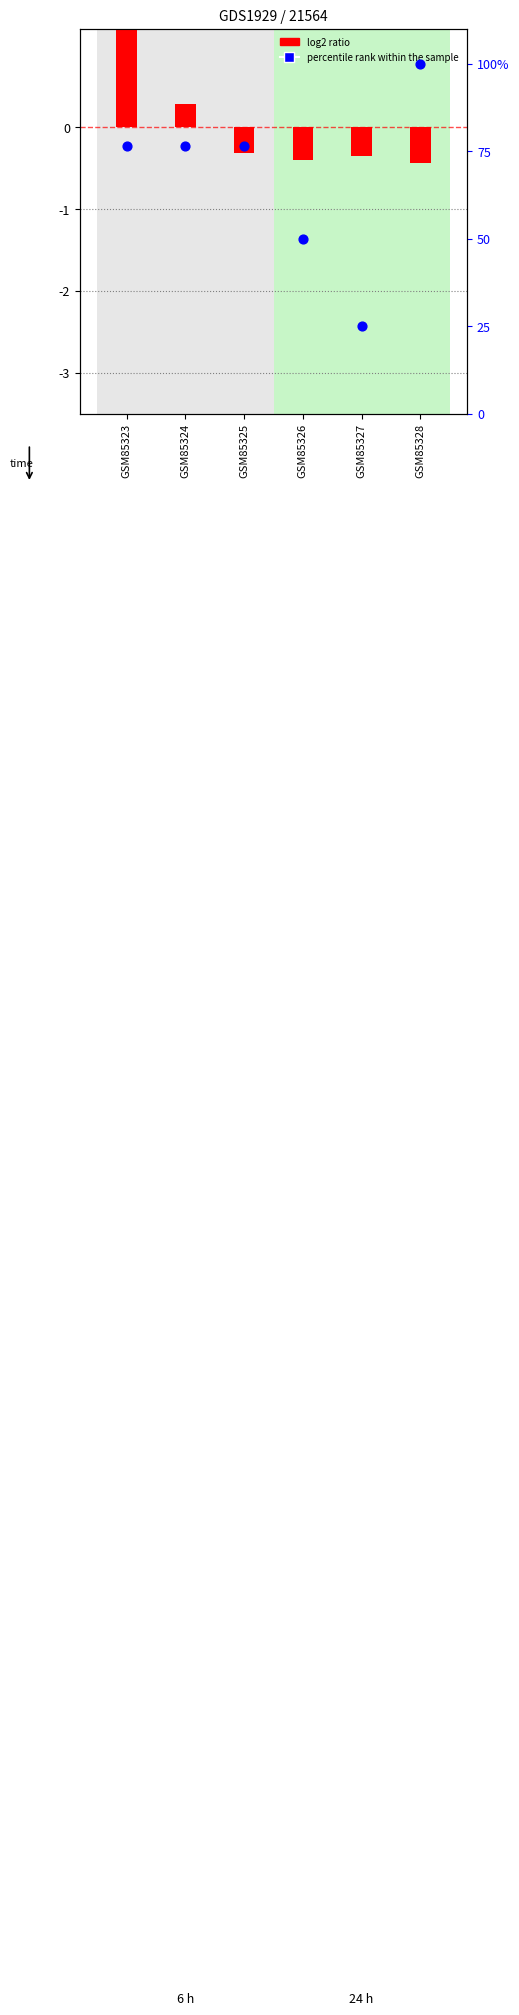

Which series has the largest total across all categories?

percentile rank within the sample